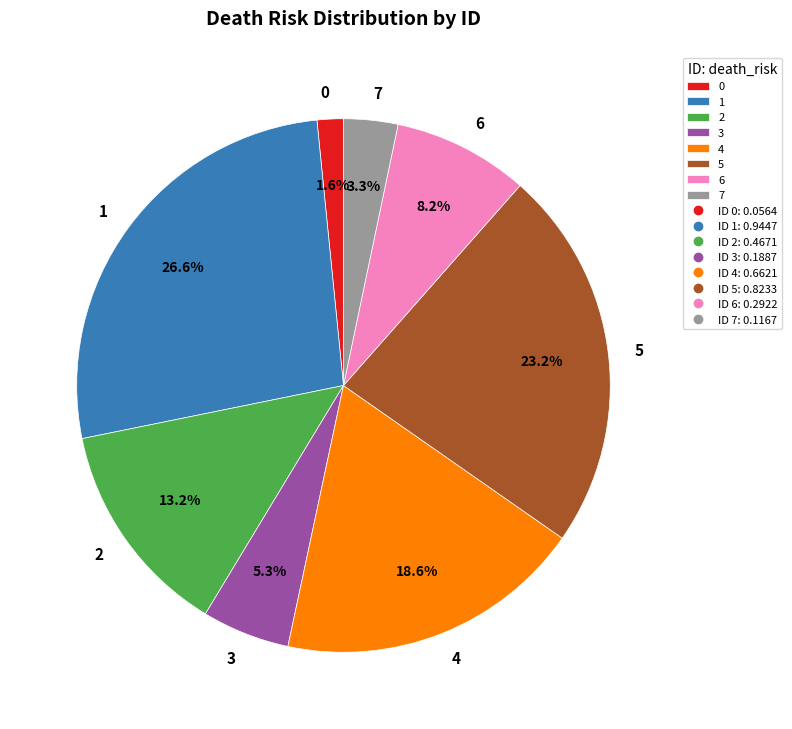

Is 5 the majority of the pie?

No